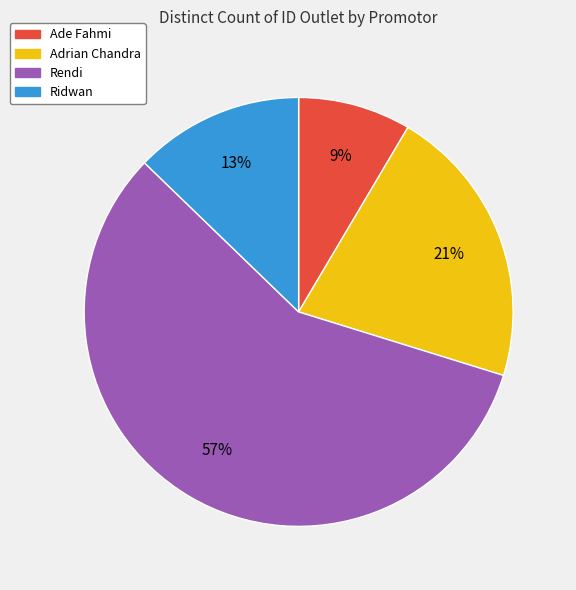

Rank the categories by value from highest to lowest.

Rendi, Adrian Chandra, Ridwan, Ade Fahmi